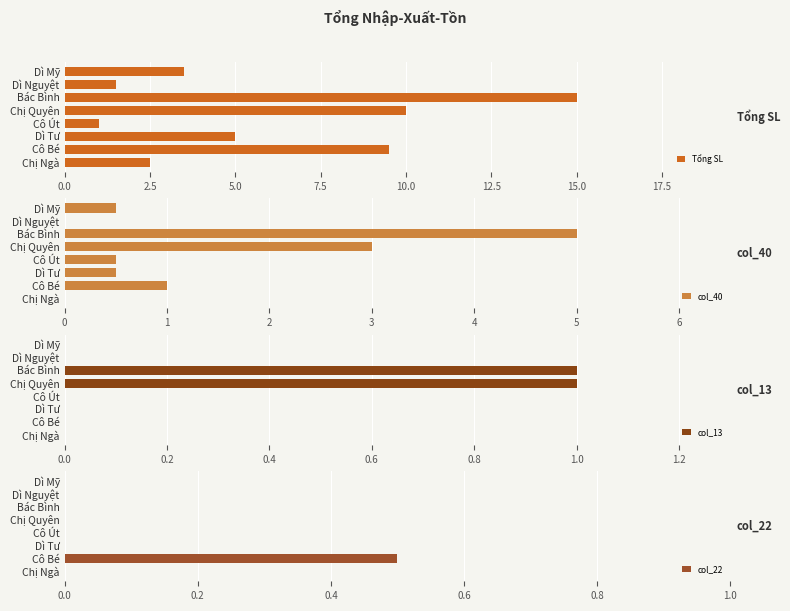

True or false: Tổng SL has a value of 5.0 at Dì Tư.

True